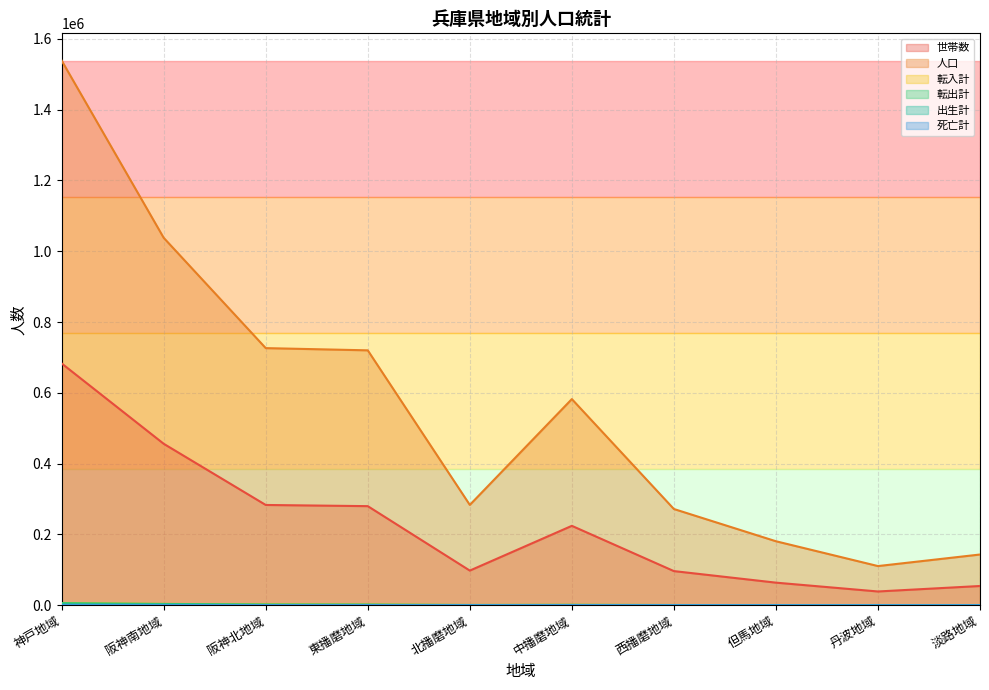

Is the value of 世帯数 at 神戸地域 greater than the value of 出生計 at 神戸地域?

Yes